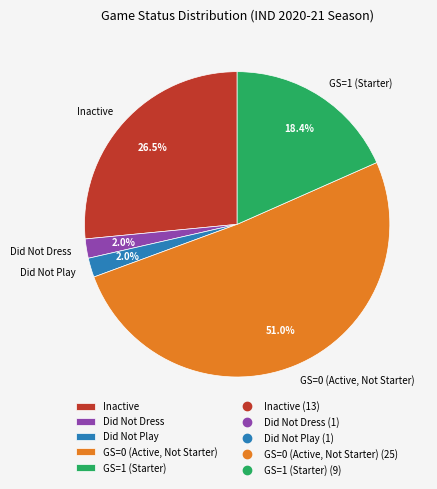

To the nearest percent, what is the difference between the GS=1 and Inactive slice percentages?

8%